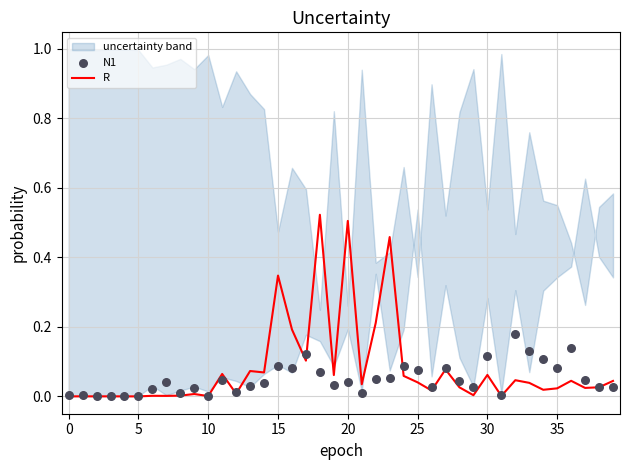

Which series has the largest total across all categories?

R